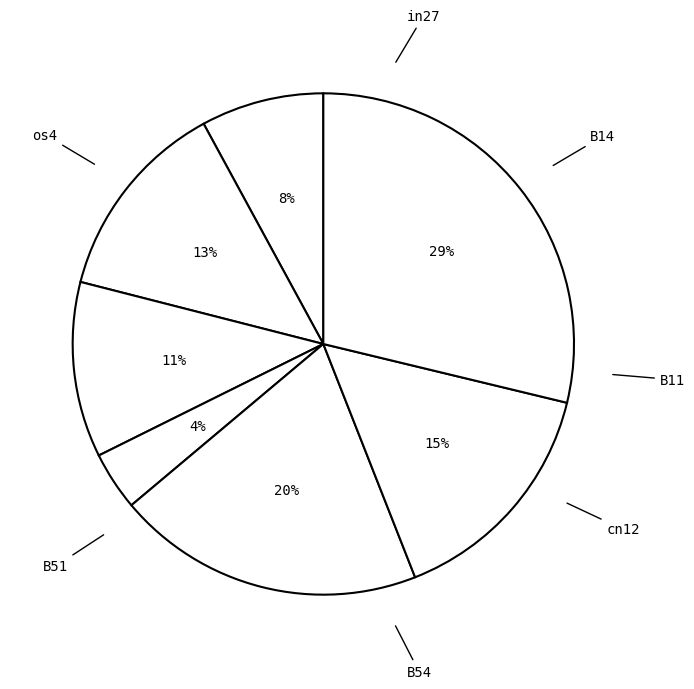

How many slices are in this pie chart?

7